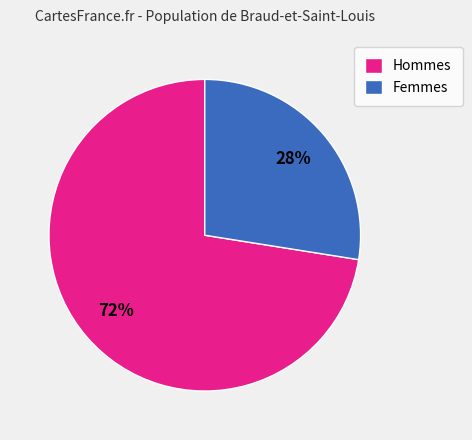

Count the number of slices in the pie.

2